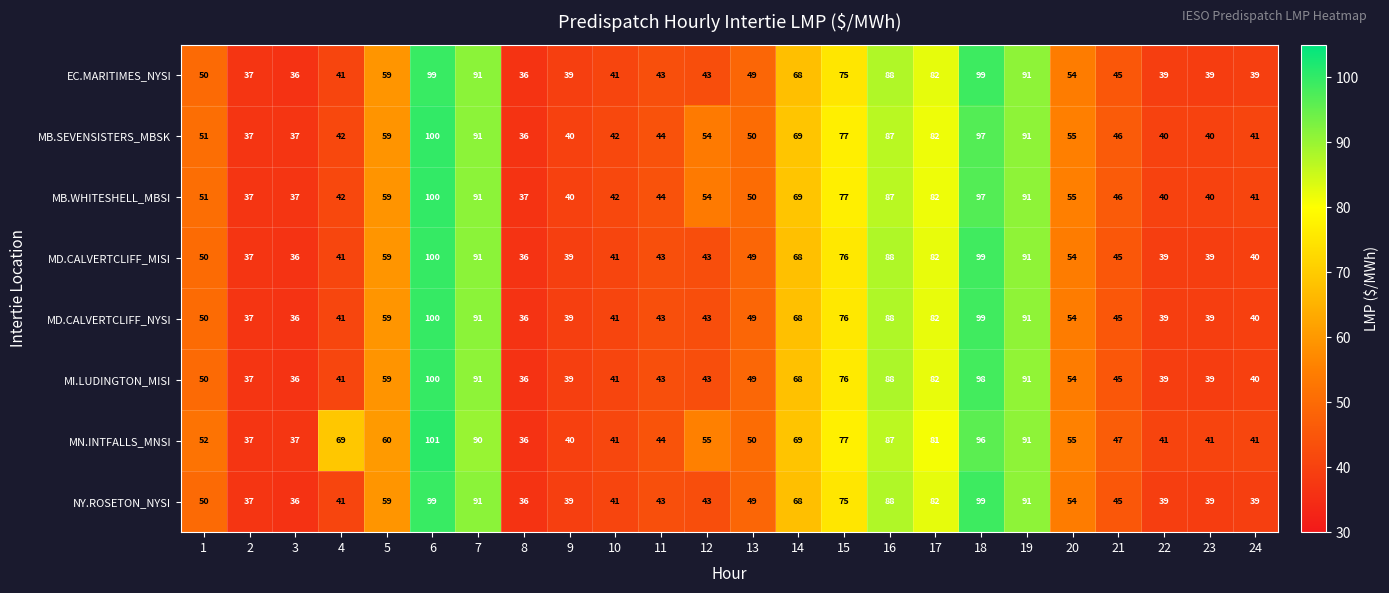

Which series has the largest range (max minus min)?

MN.INTFALLS_MNSI